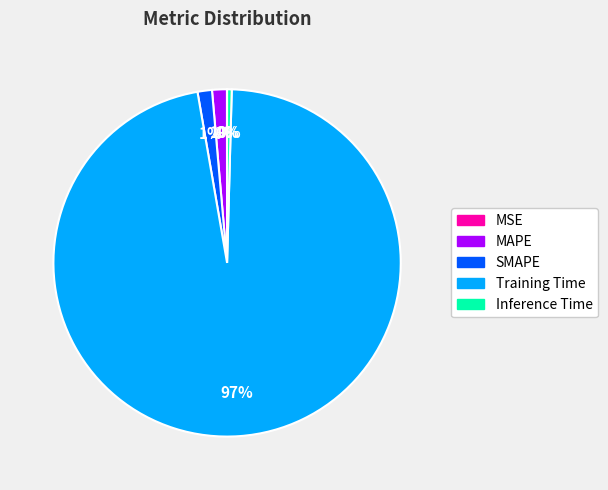

To the nearest percent, what is the average slice percentage?

20%